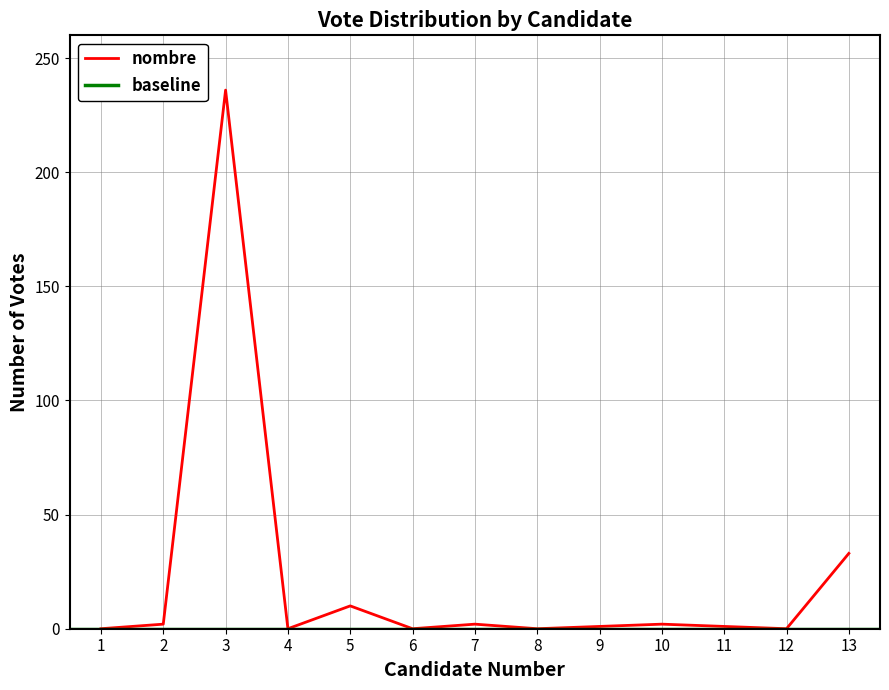

Does the chart have visible grid lines?

Yes